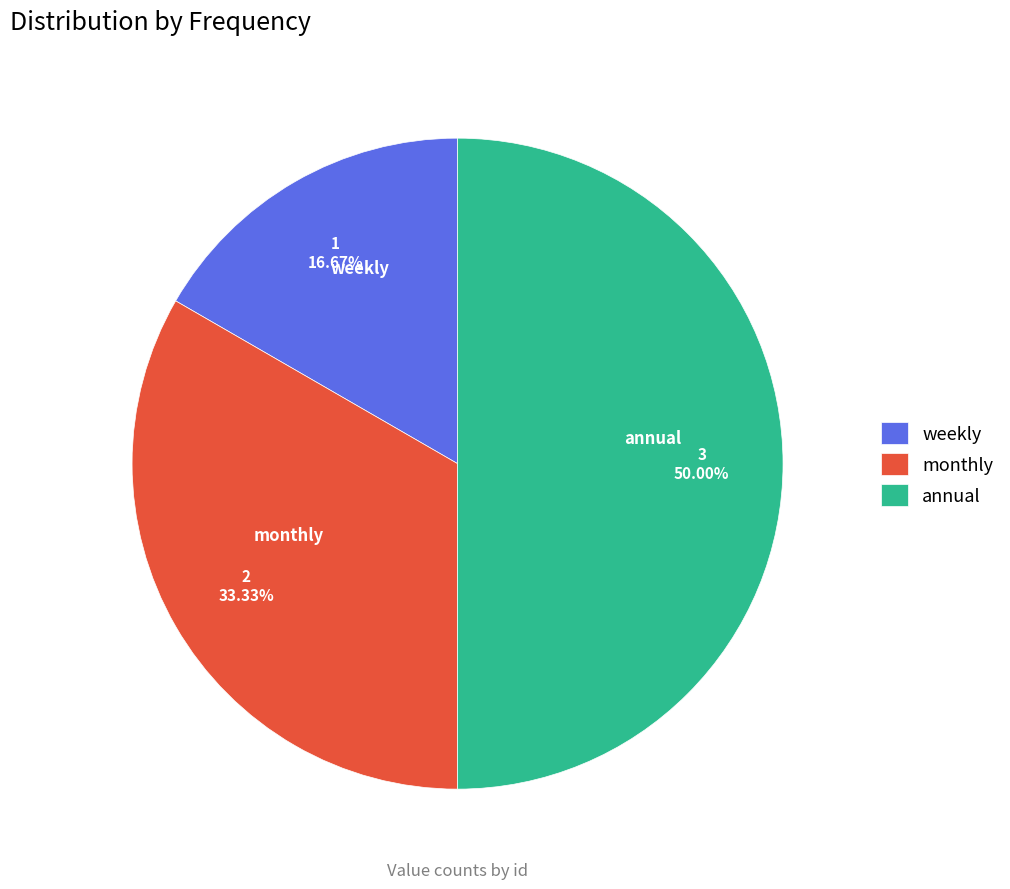

What is the ratio of the value at annual to the value at weekly?

3.0